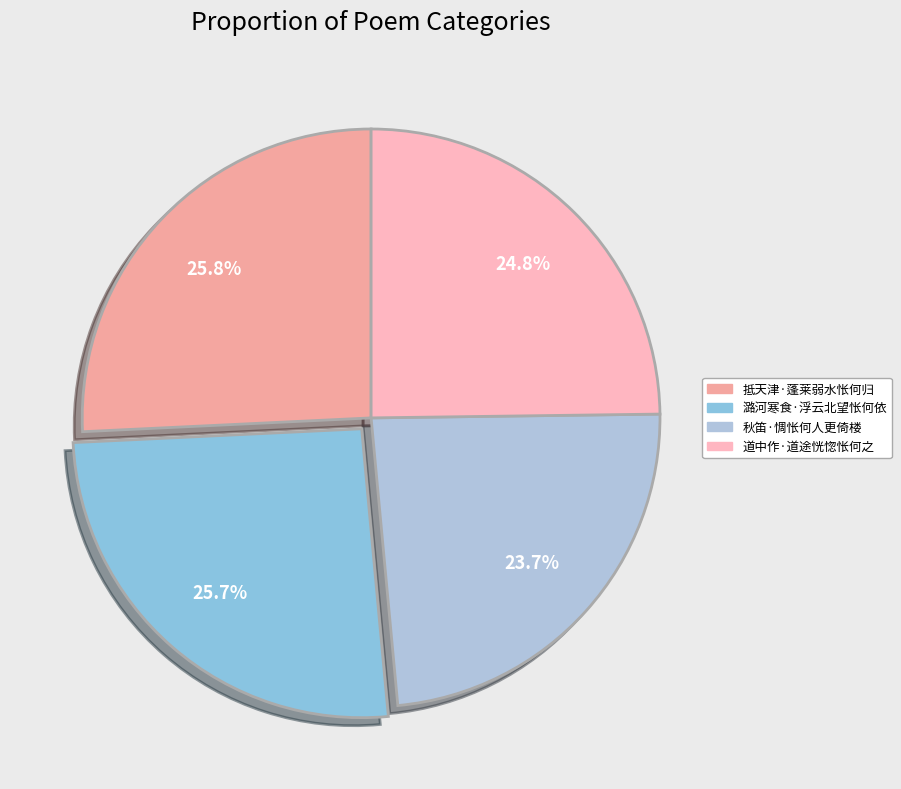

The 秋笛·惆怅何人更倚楼 slice represents 24% of the pie. True or false?

True